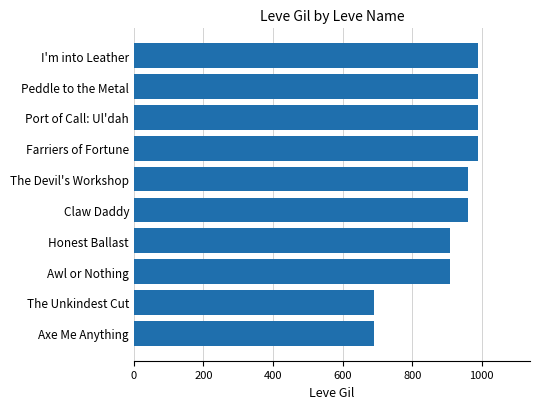

Read the value at Honest Ballast.

910